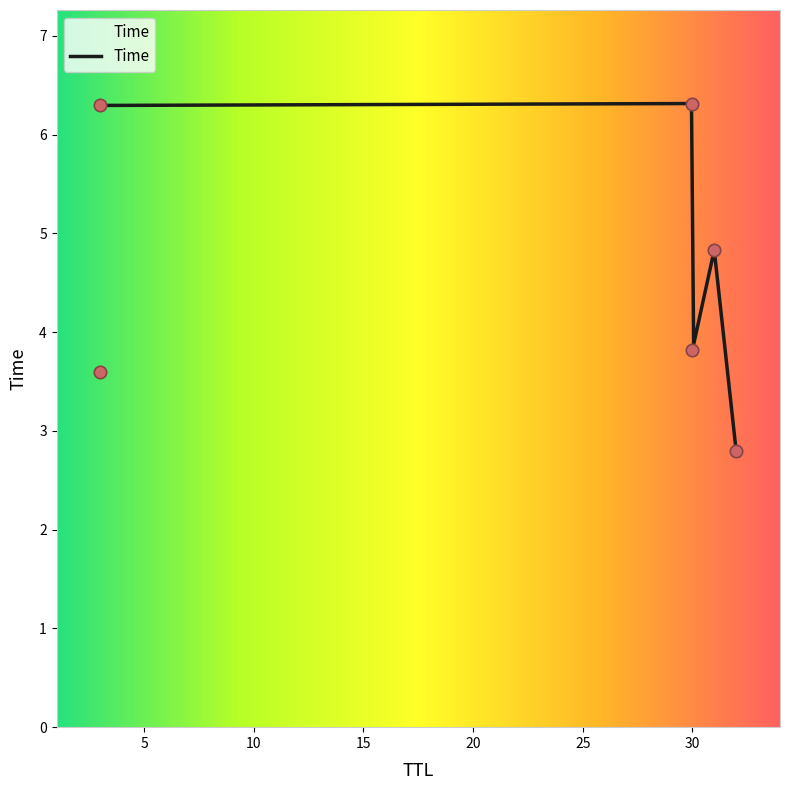

What is the change in value from 32 to 3?

+3.5